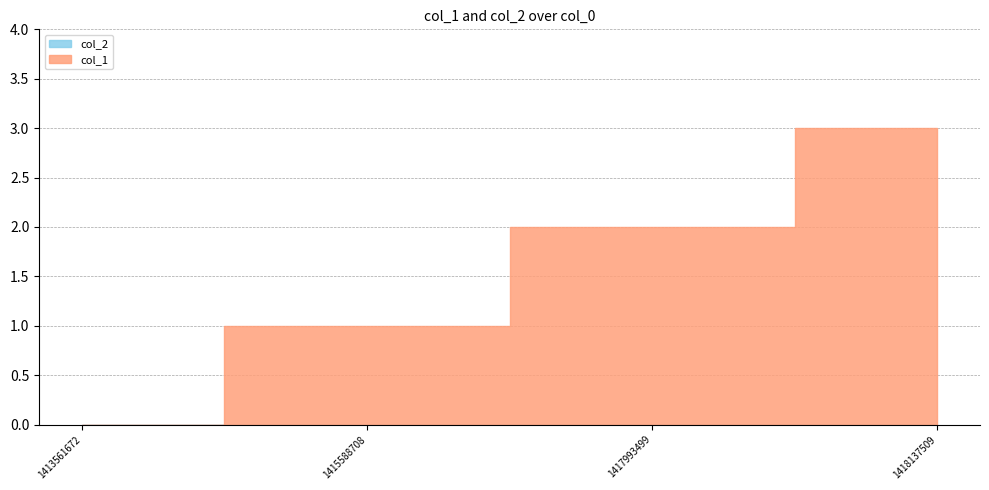

How many lines are shown in the chart?

2